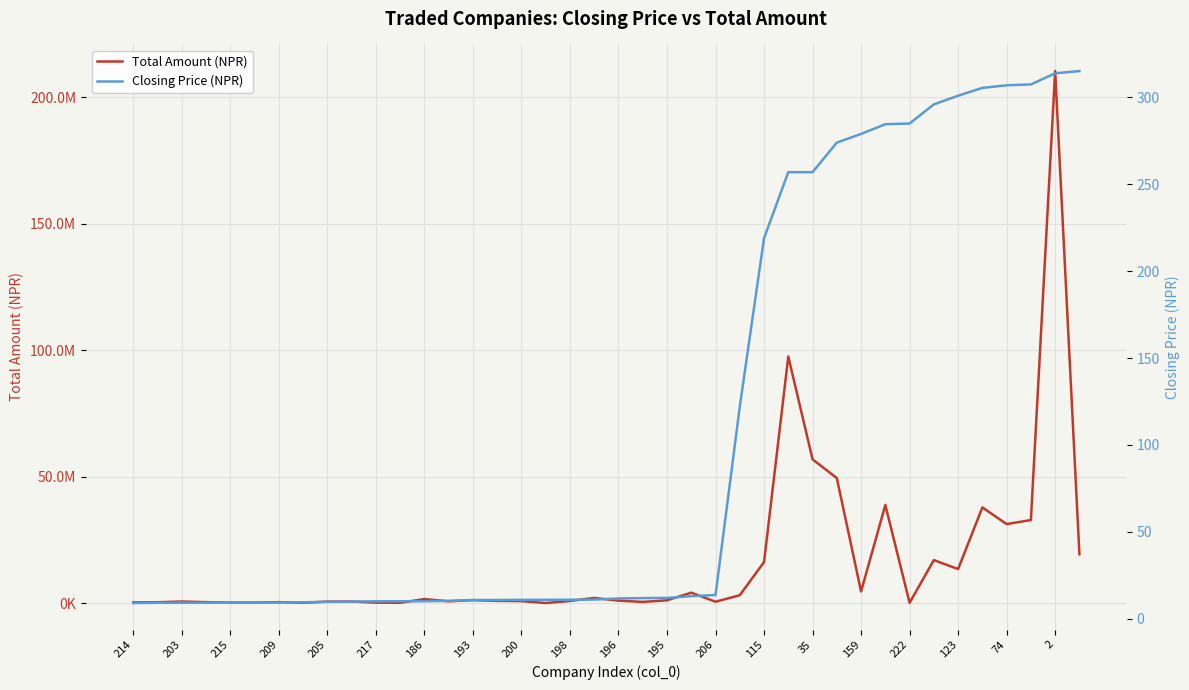

True or false: Total Amount (NPR) and Closing Price (NPR) intersect in this chart.

False